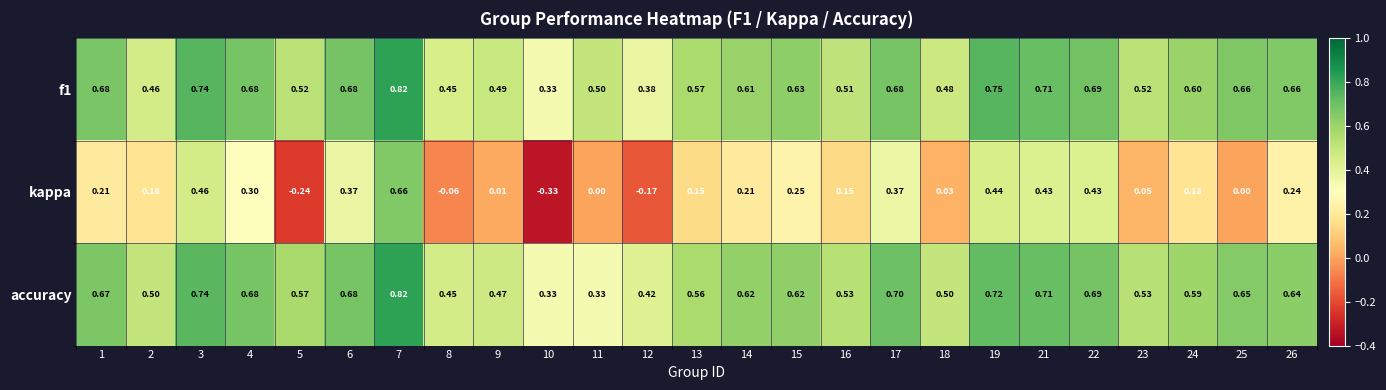

Is the value of f1 at 13 greater than the value of kappa at 10?

Yes